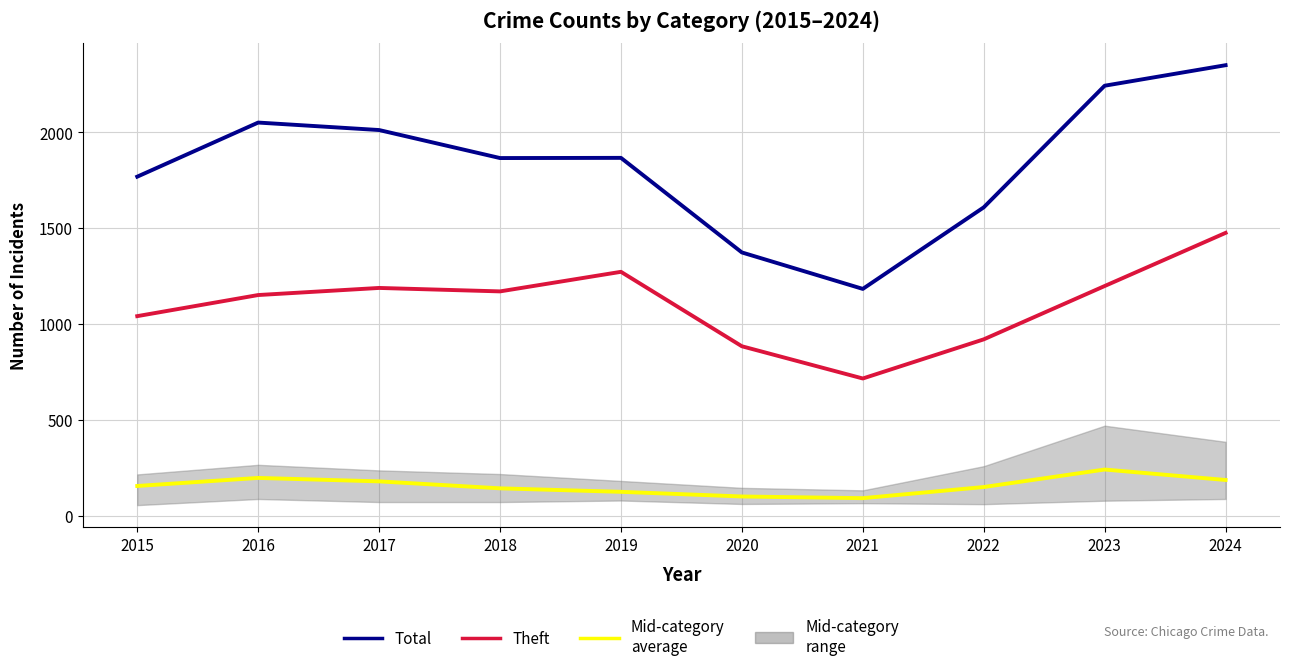

Reading right to left, what are all the values shown in this chart?

Mid-category average: 187.0	241.5	150.2	92.2	101.0	125.2	143.5	179.8	197.8	155.8
Total: 2349.0	2242.0	1608.0	1183.0	1373.0	1866.0	1865.0	2011.0	2050.0	1768.0
Theft: 1475.0	1198.0	920.0	716.0	884.0	1272.0	1170.0	1188.0	1151.0	1041.0